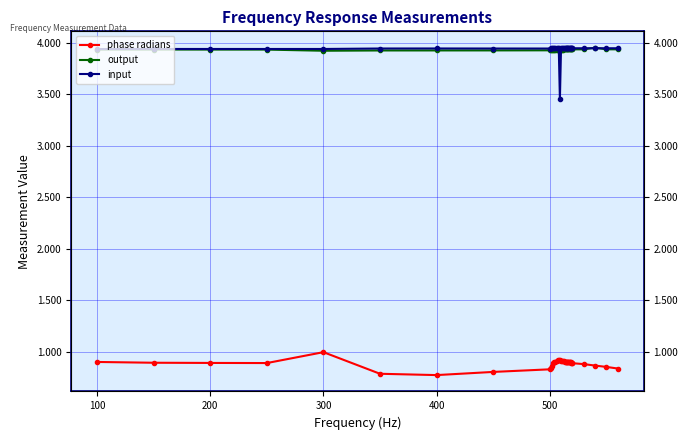

List the series in order of their peak value, lowest first.

phase radians, input, output